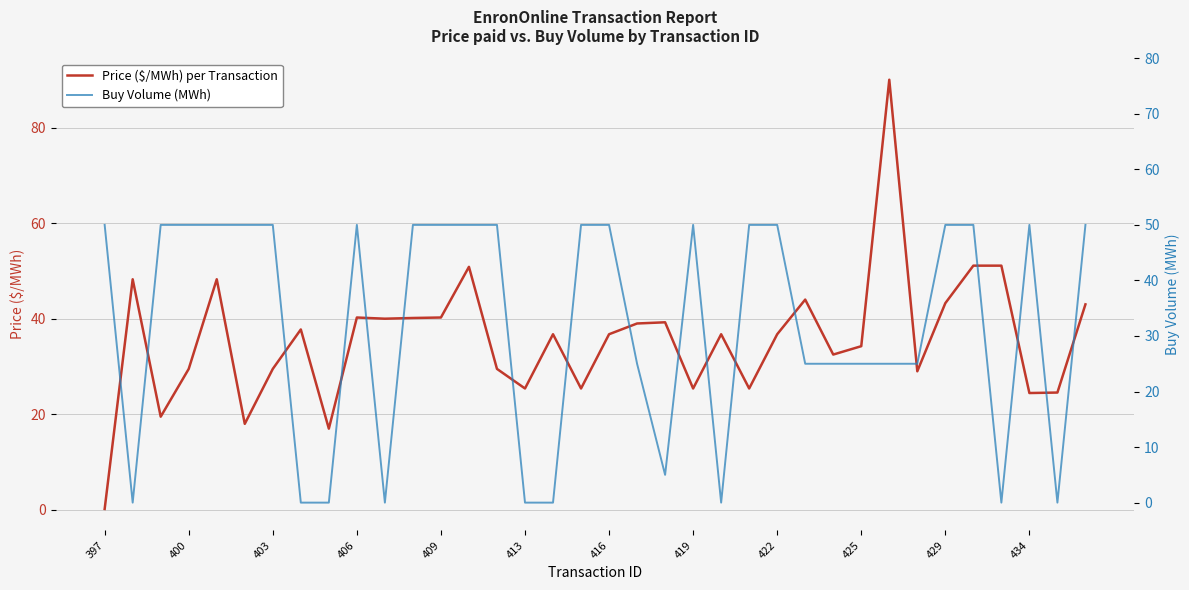

Which category has the lowest value in the Price ($/MWh) per Transaction series?

397